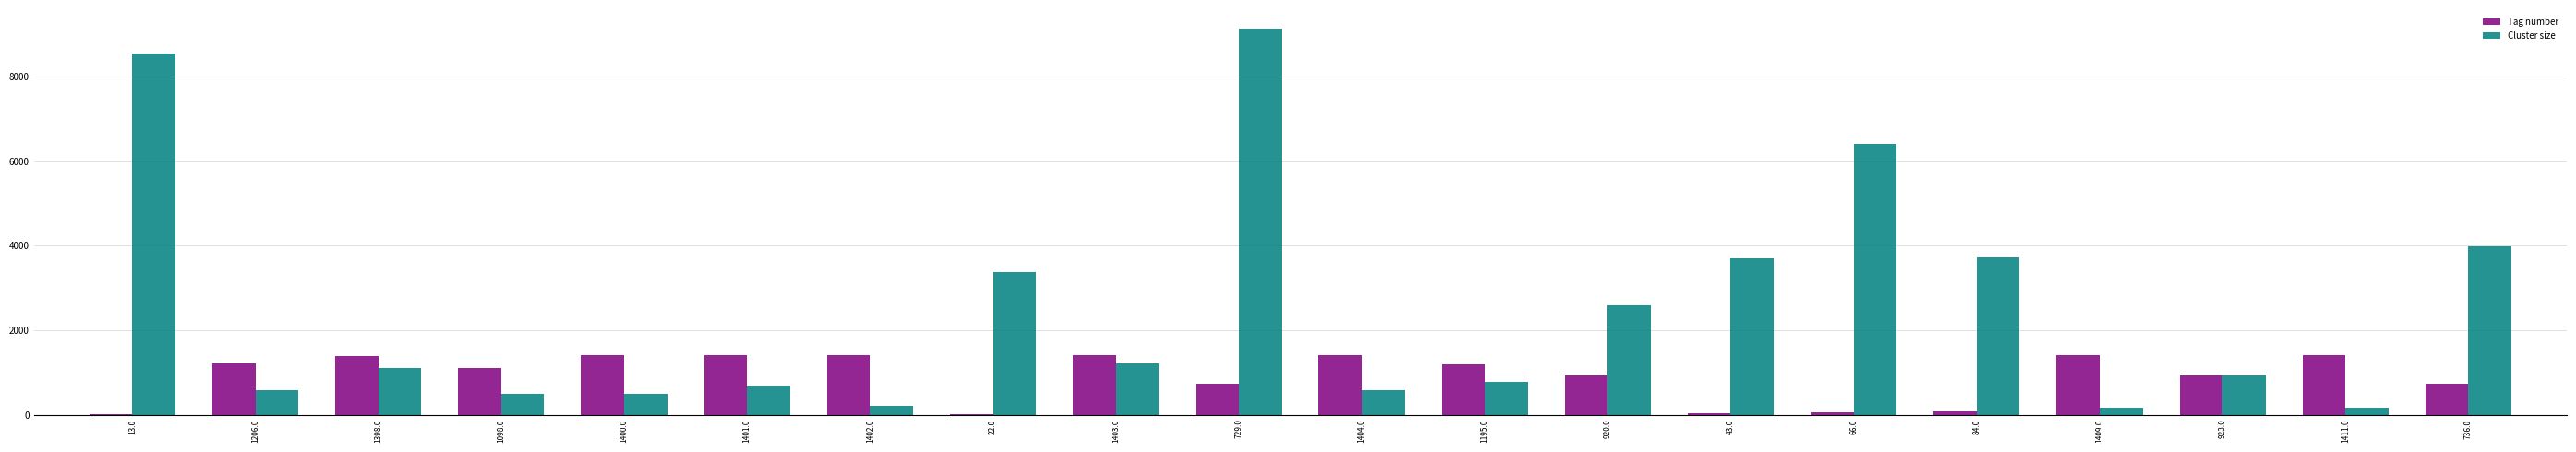

Is it true that Cluster size equals 1867 at 1403.0?

False